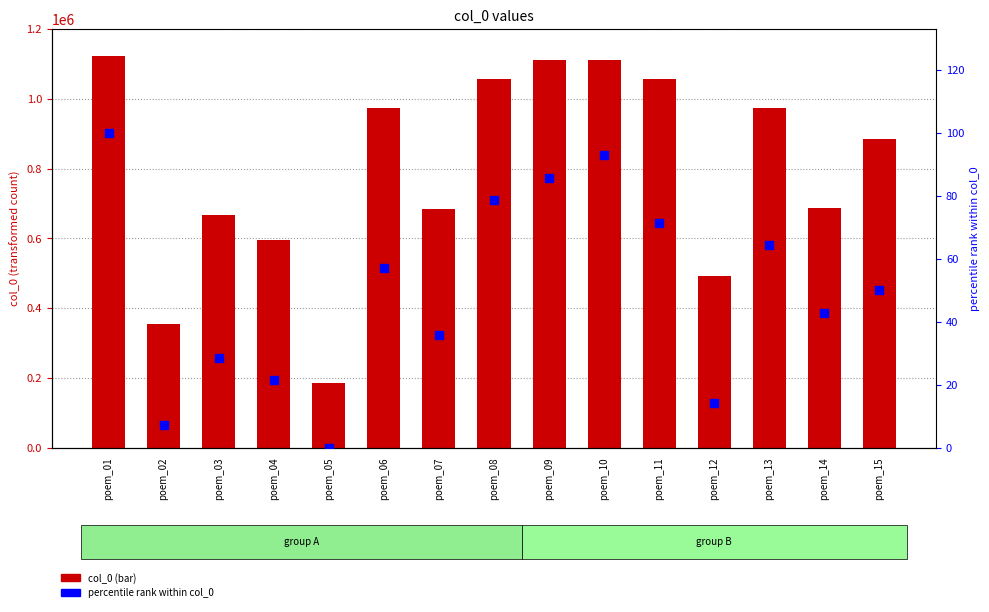

What is the total value across all series at poem_04?

594136.4